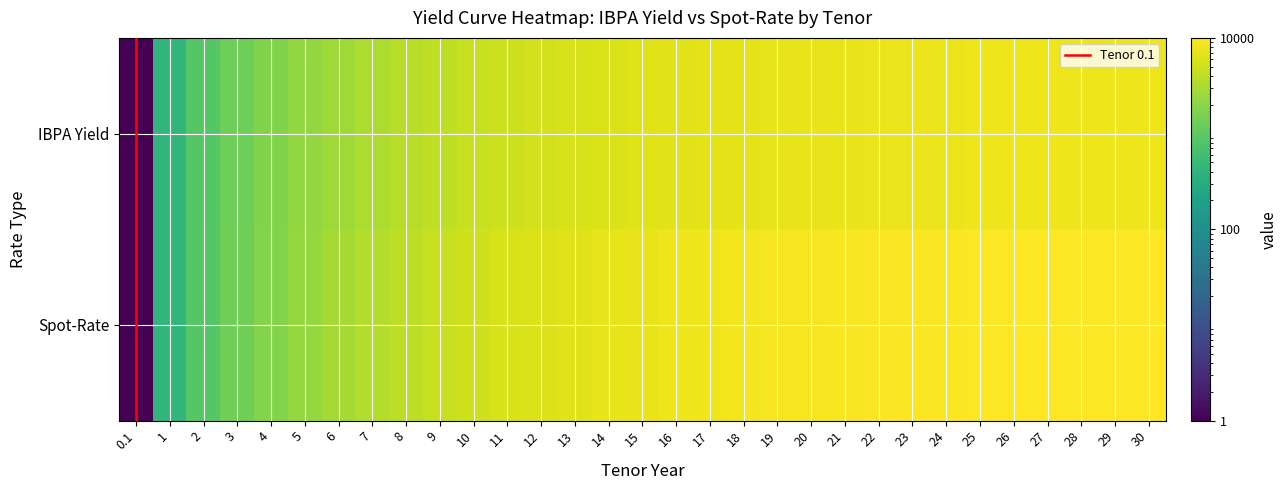

Reading left to right, extract all data points from this chart.

IBPA Yield: 0.1=1.0	1=431.4	2=868.9	3=1308.2	4=1761.9	5=2231.7	6=2710.5	7=3189.2	8=3662.6	9=4118.1	10=4553.8	11=4960.9	12=5339.2	13=5685.3	14=6000.9	15=6284.2	16=6537.1	17=6761.2	18=6958.5	19=7132.4	20=7283.0	21=7413.9	22=7526.9	23=7625.5	24=7708.0	25=7779.7	26=7840.7	27=7892.7	28=7935.7	29=7973.4	30=8005.7
Spot-Rate: 0.1=1.0	1=431.4	2=883.0	3=1346.7	4=1837.0	5=2357.5	6=2901.5	7=3459.5	8=4025.7	9=4584.4	10=5132.9	11=5658.0	12=6158.2	13=6626.6	14=7063.8	15=7464.6	16=7829.4	17=8158.6	18=8452.8	19=8716.1	20=8945.9	21=9147.0	22=9320.6	23=9472.7	24=9596.6	25=9703.5	26=9791.6	27=9863.7	28=9918.2	29=9964.0	30=10000.0